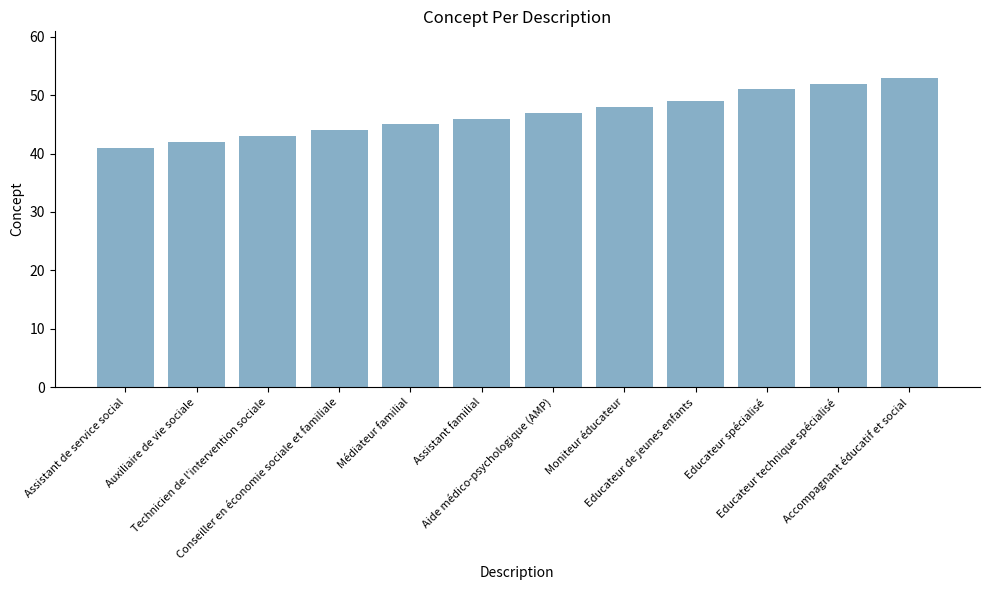

At which label is the value closest to 47?

Aide médico-psychologique (AMP)